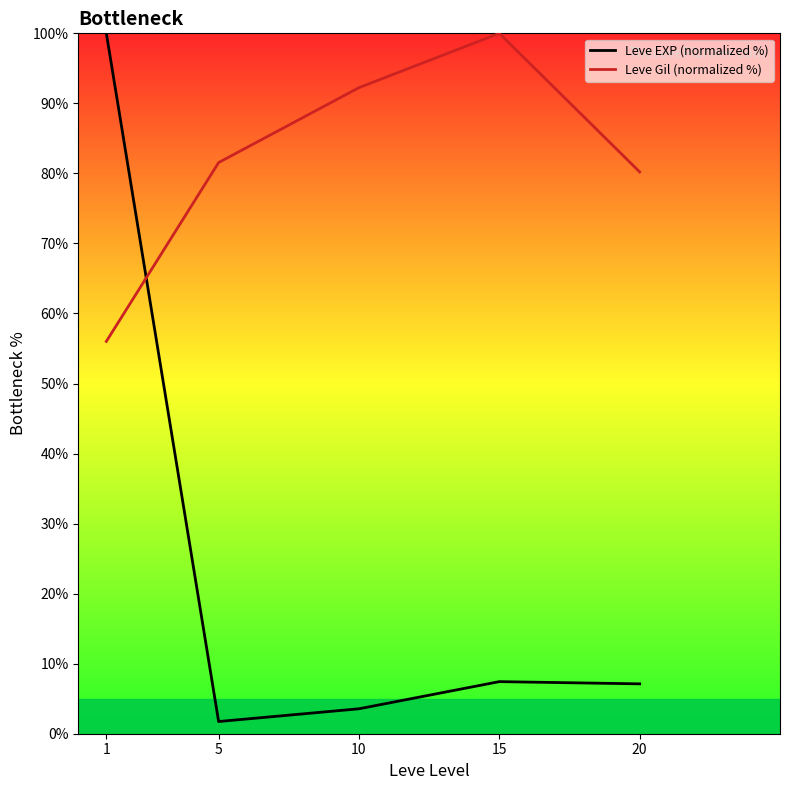

Is the value of Leve EXP (normalized %) at 20 greater than the value of Leve Gil (normalized %) at 20?

No